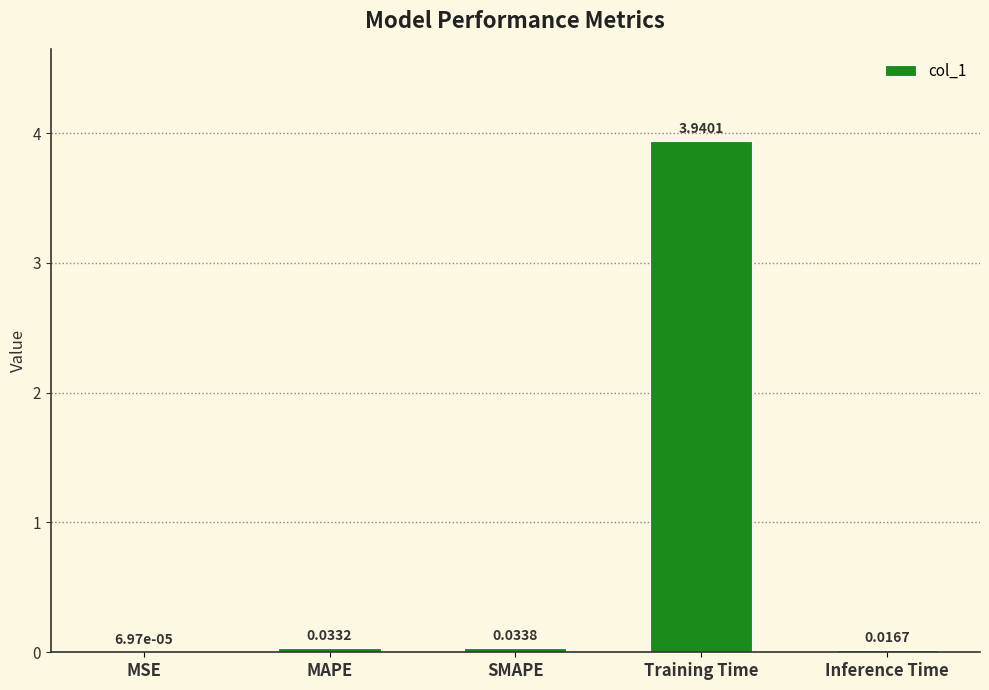

What is the sum of the values at Training Time and MAPE?

4.0